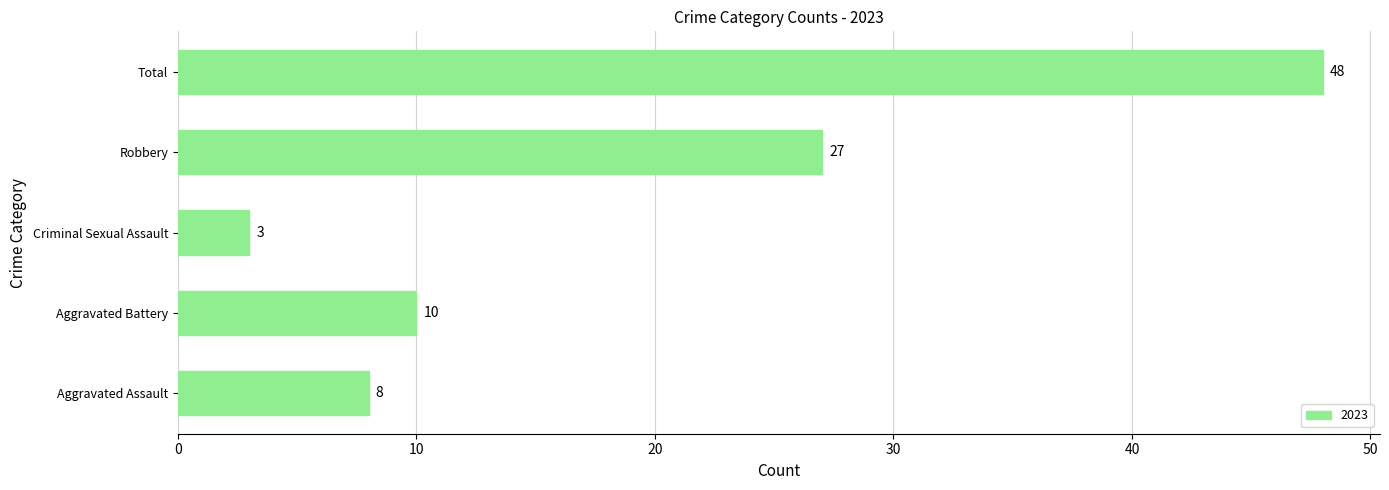

Is it true that the value at Aggravated Battery is 15?

False